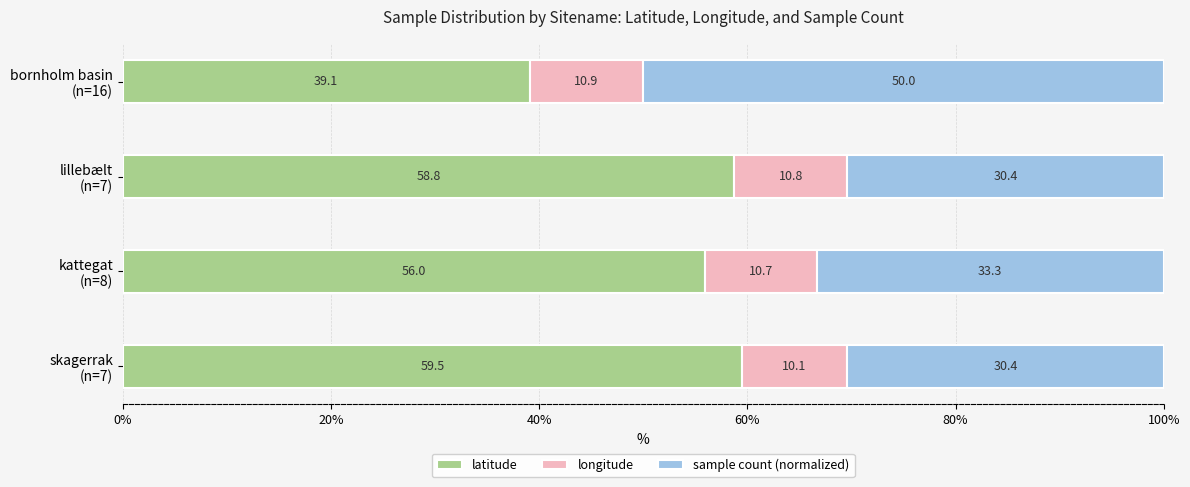

Rank the categories by latitude value from lowest to highest.

bornholm basin
(n=16), kattegat
(n=8), lillebælt
(n=7), skagerrak
(n=7)